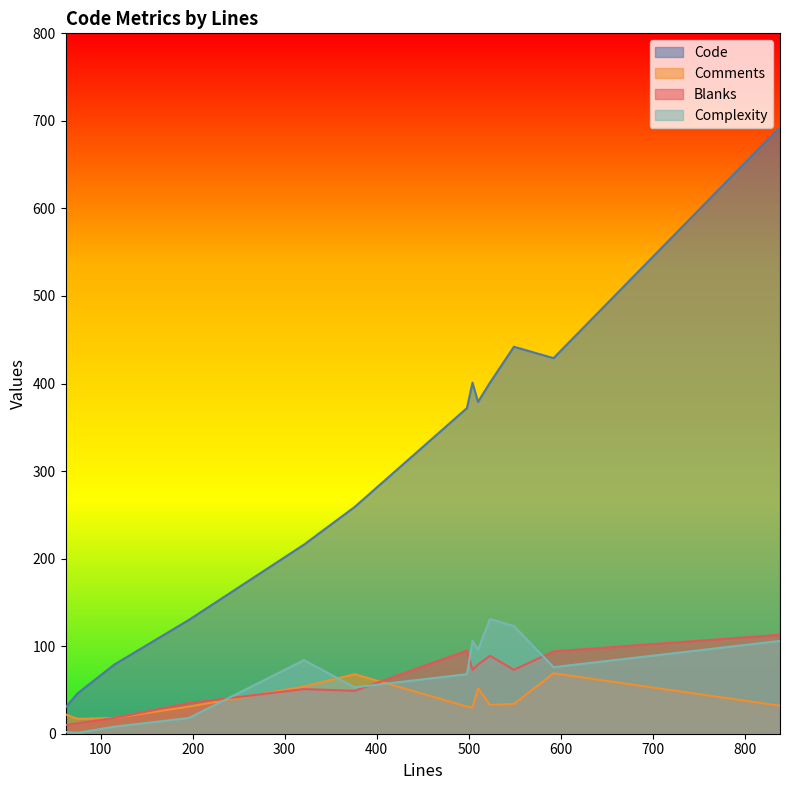

What is the difference between the maximum and minimum values in the Comments series?

52